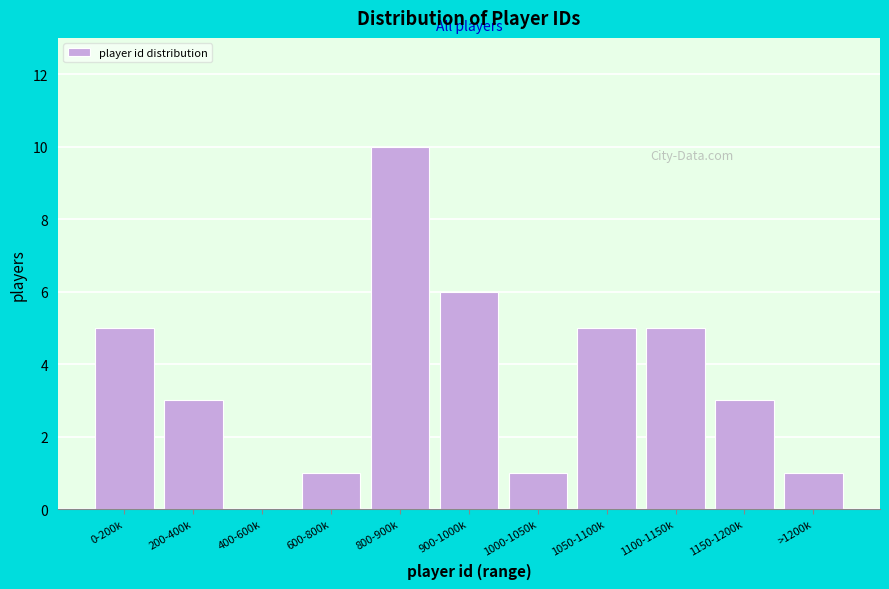

Reading left to right, what are all the values shown in this chart?

0-200k=5	200-400k=3	400-600k=0	600-800k=1	800-900k=10	900-1000k=6	1000-1050k=1	1050-1100k=5	1100-1150k=5	1150-1200k=3	>1200k=1